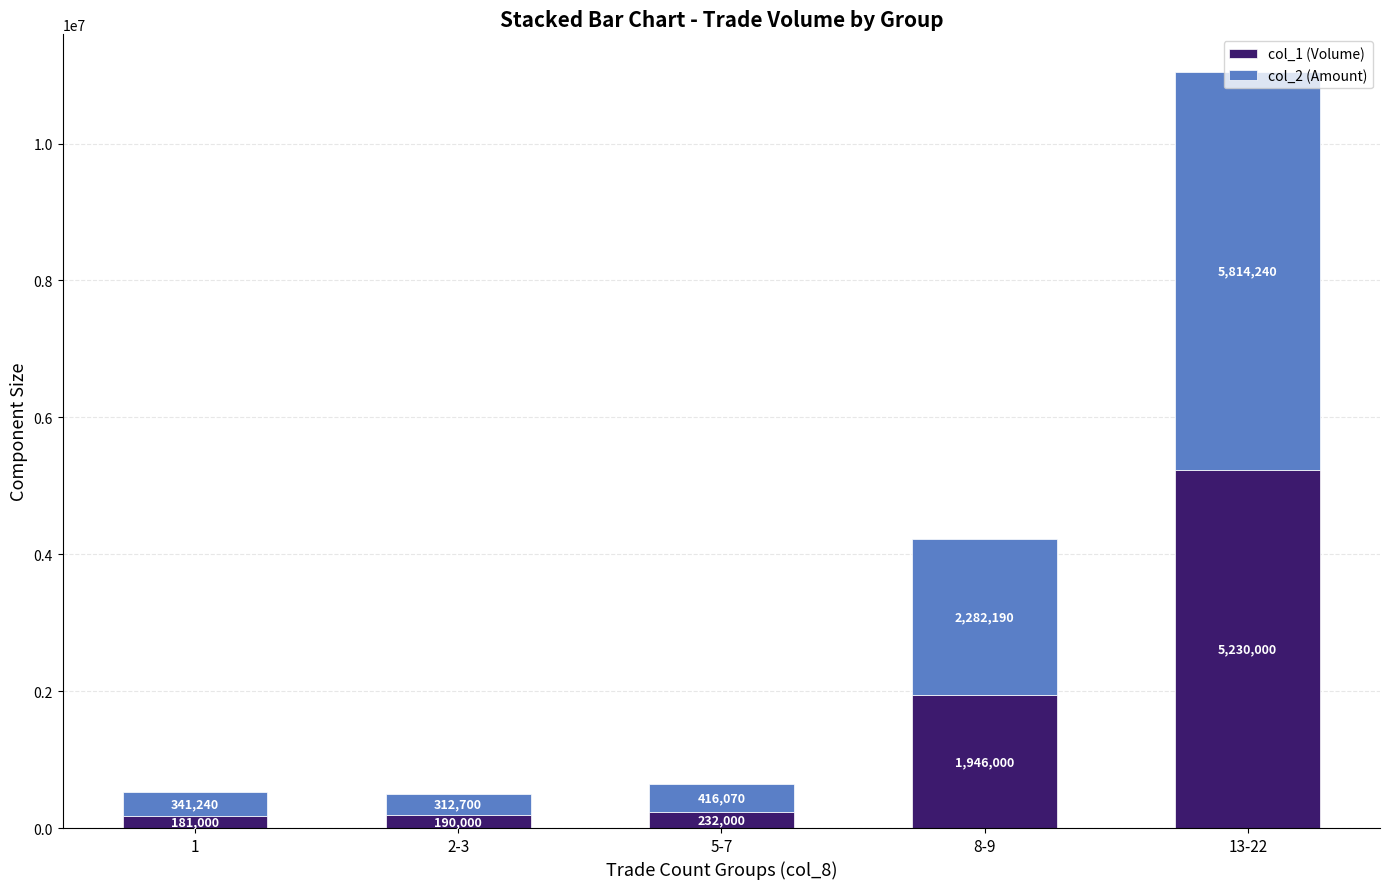

What is the average value of the col_1 (Volume) series?

1555800